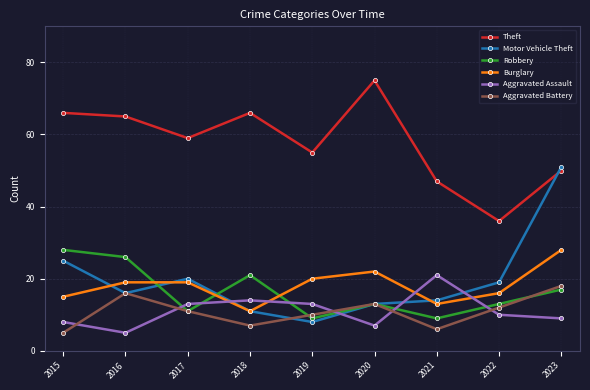

Reading left to right, transcribe all the data shown in this chart.

Theft: 66	65	59	66	55	75	47	36	50
Motor Vehicle Theft: 25	16	20	11	8	13	14	19	51
Robbery: 28	26	11	21	9	13	9	13	17
Burglary: 15	19	19	11	20	22	13	16	28
Aggravated Assault: 8	5	13	14	13	7	21	10	9
Aggravated Battery: 5	16	11	7	10	13	6	12	18